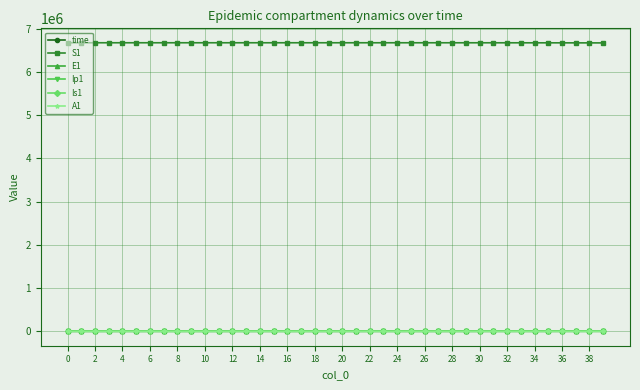

What is the lowest value of the S1 series?

6667946.7